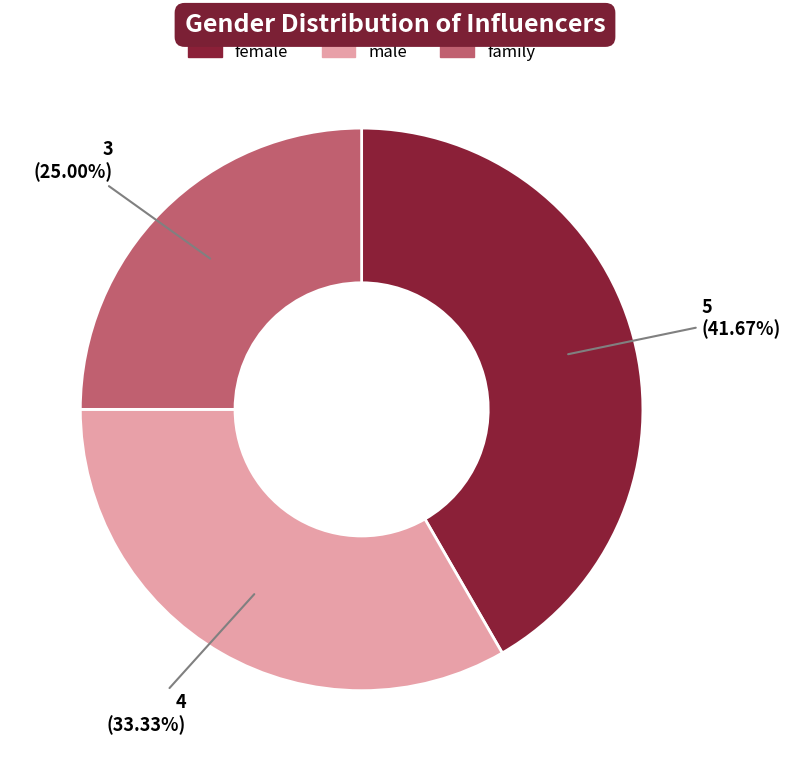

Between family and female, which is larger?

female